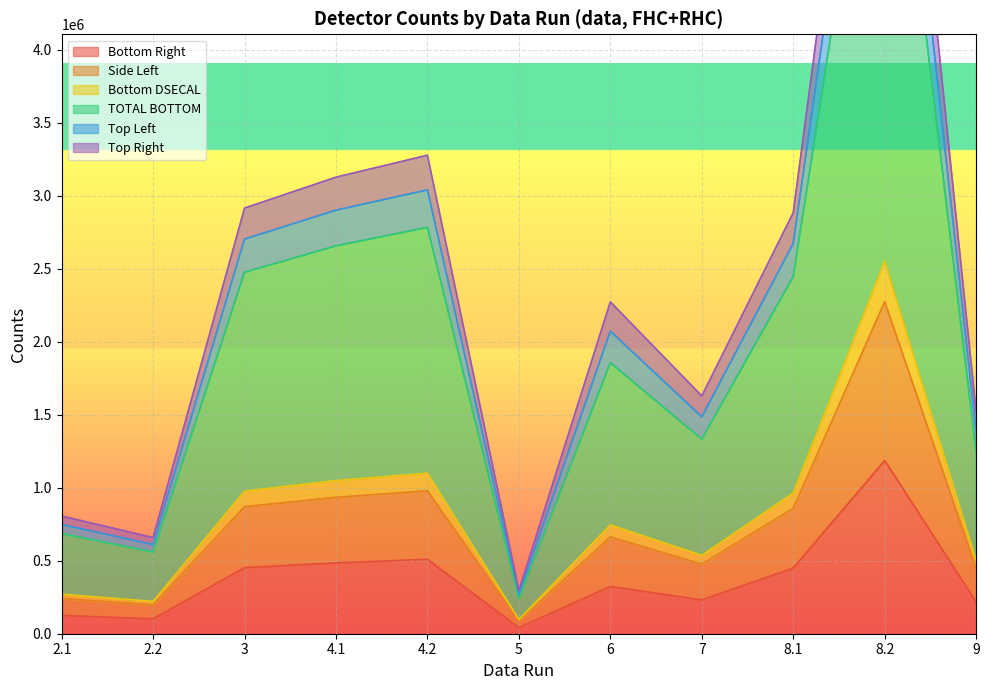

What is the difference between the Bottom Right values at 8.1 and 7?

218603